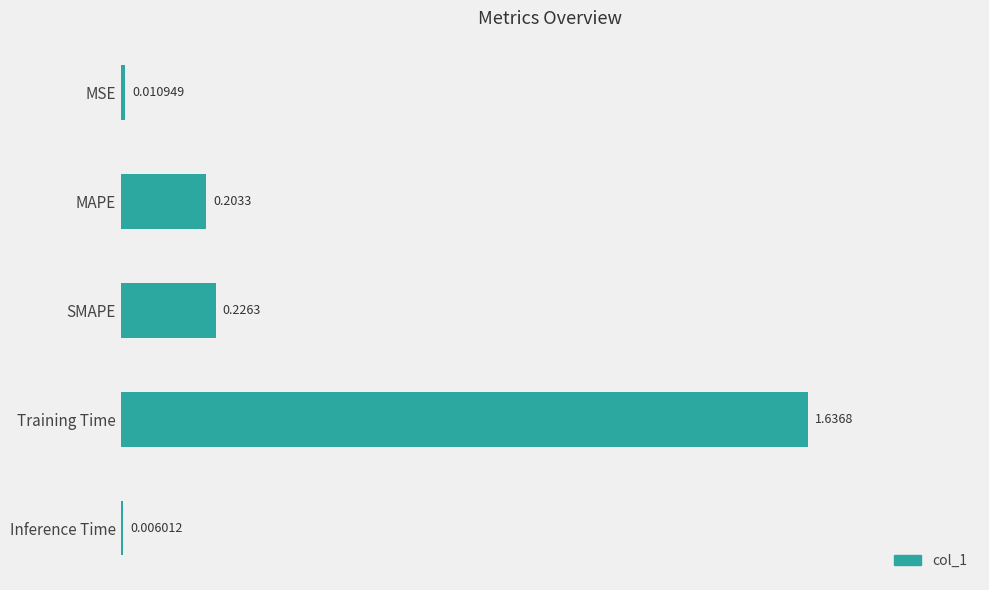

What is the change in value from MAPE to Training Time?

+1.4